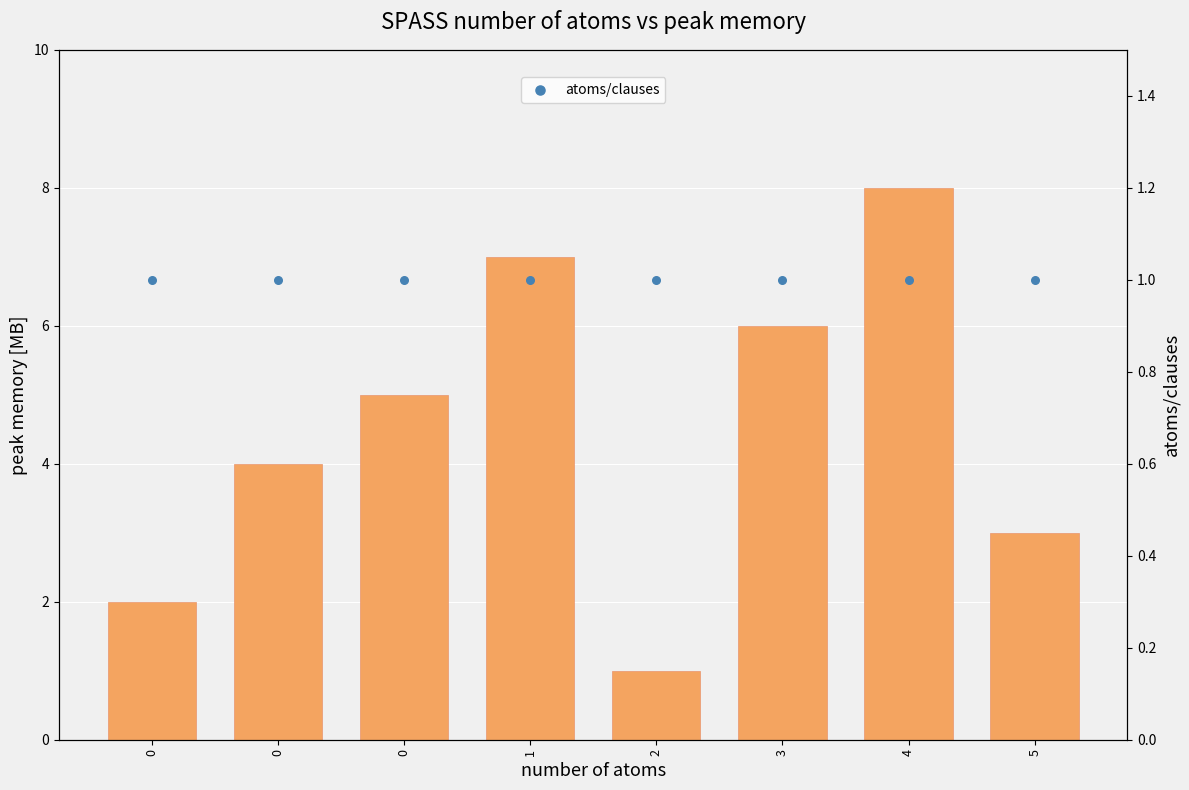

Which series contains the lowest Y value?

j